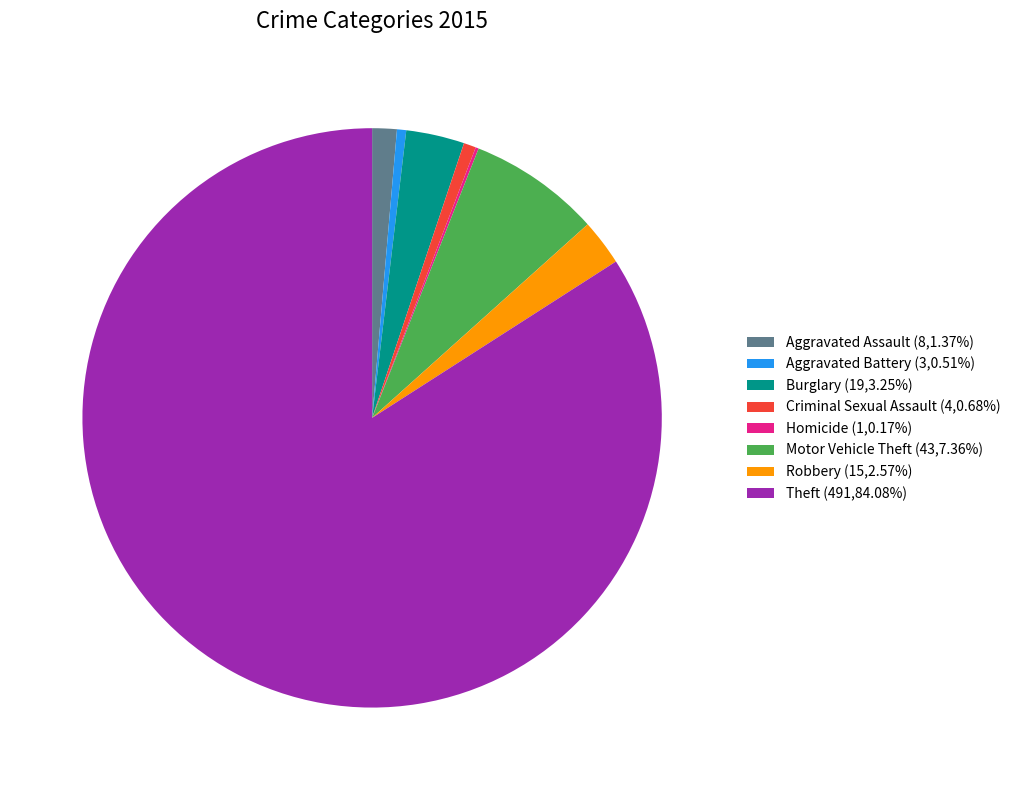

Does Theft (491,84.08%) account for over 50% of the chart?

Yes